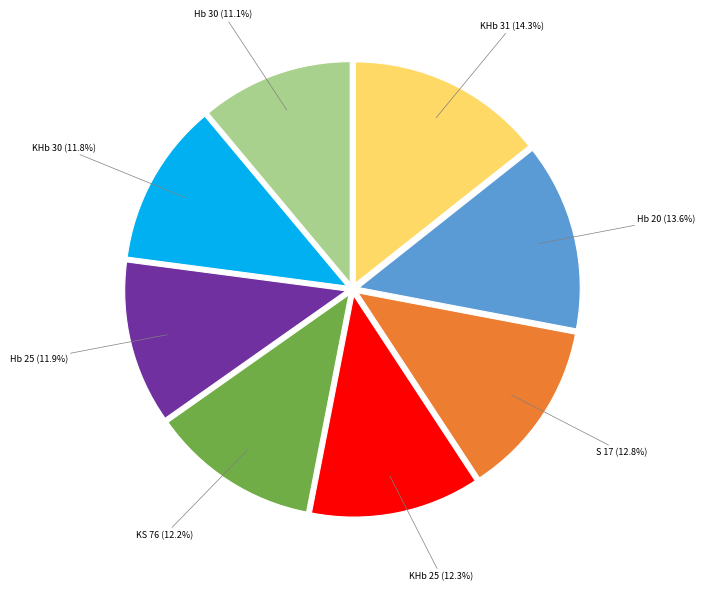

The KS 76 slice represents 5% of the pie. True or false?

False